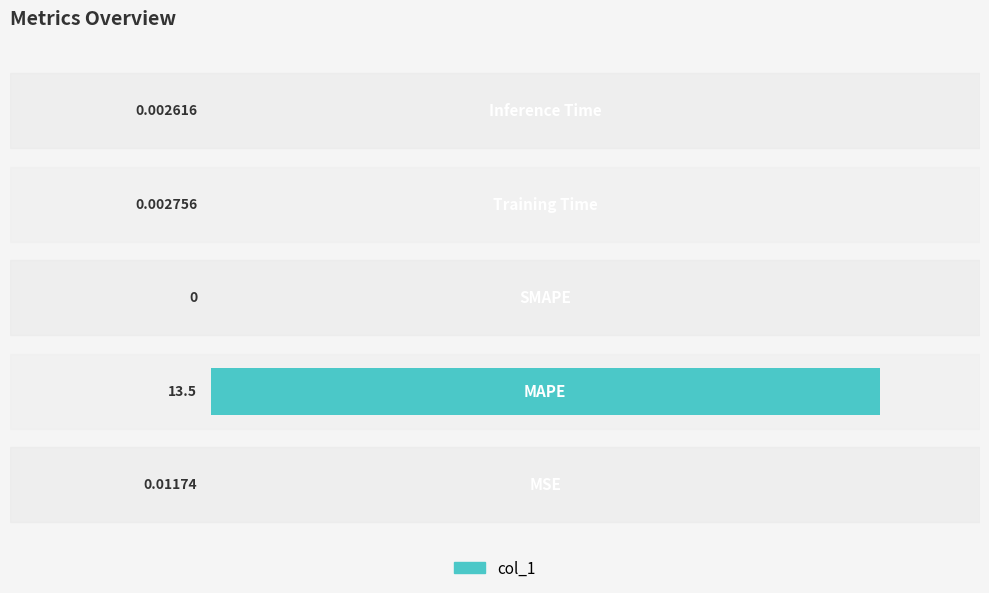

How many data points are above 0?

4